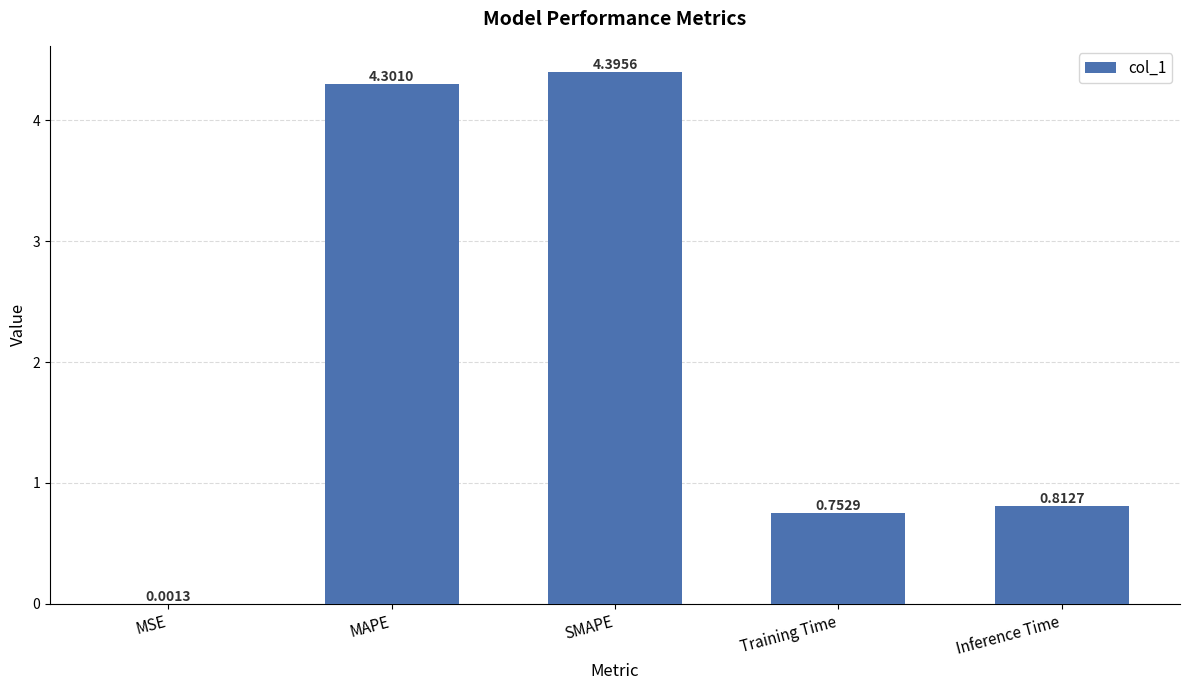

What is the change in value from MAPE to SMAPE?

+0.1